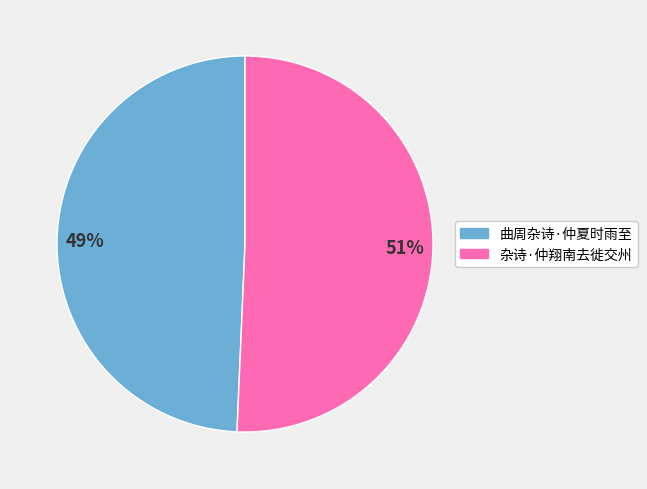

Which slice is the largest?

51%